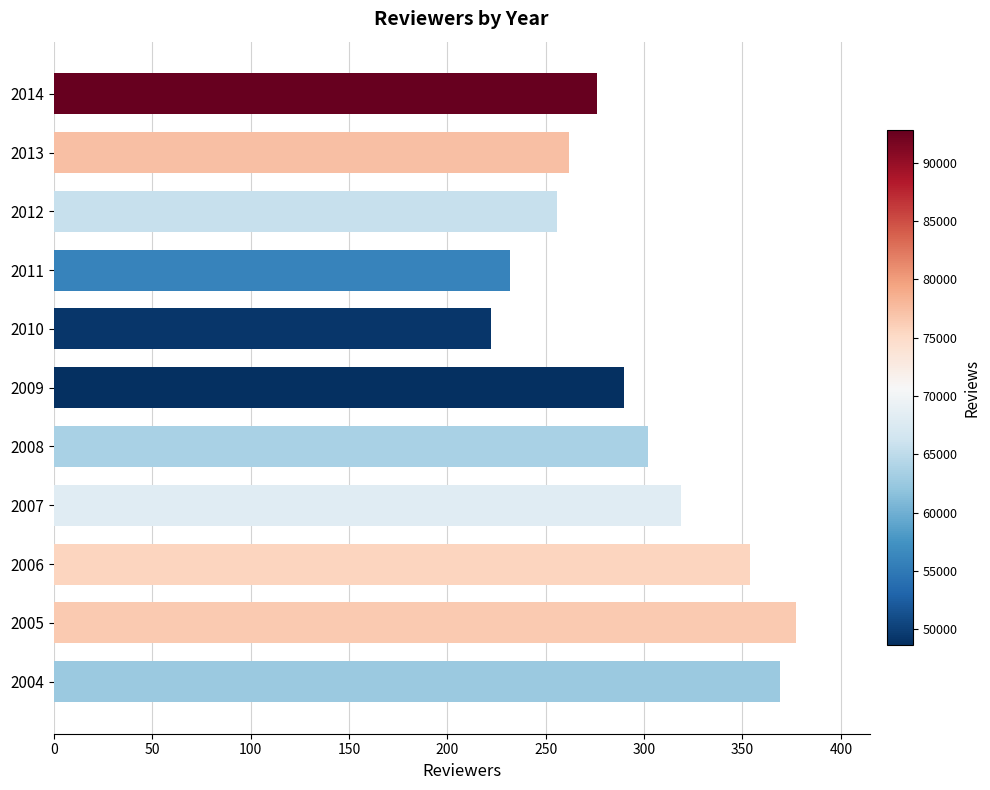

What is the greatest value displayed?

377